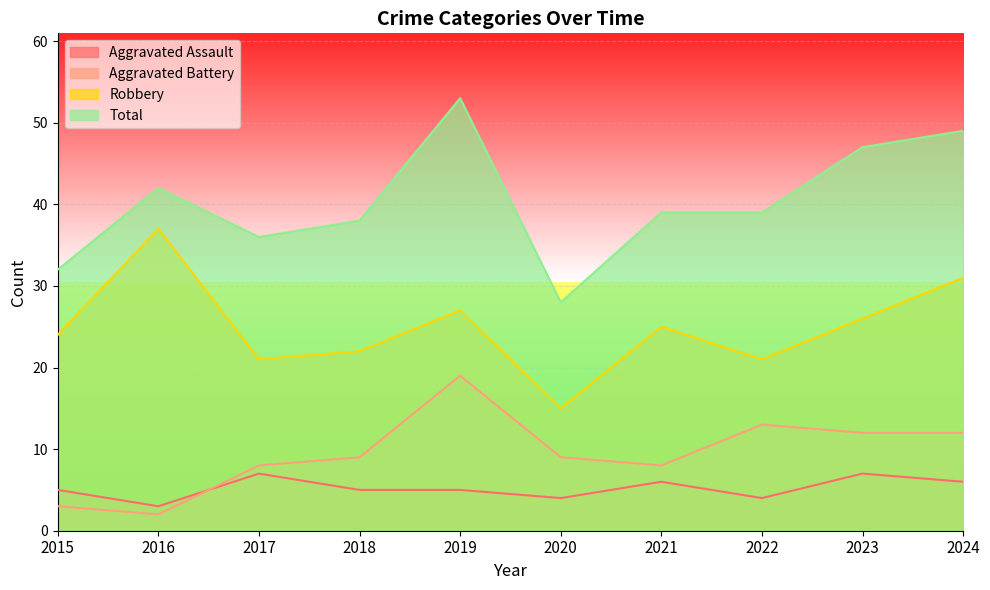

How many data points does each series have?

10